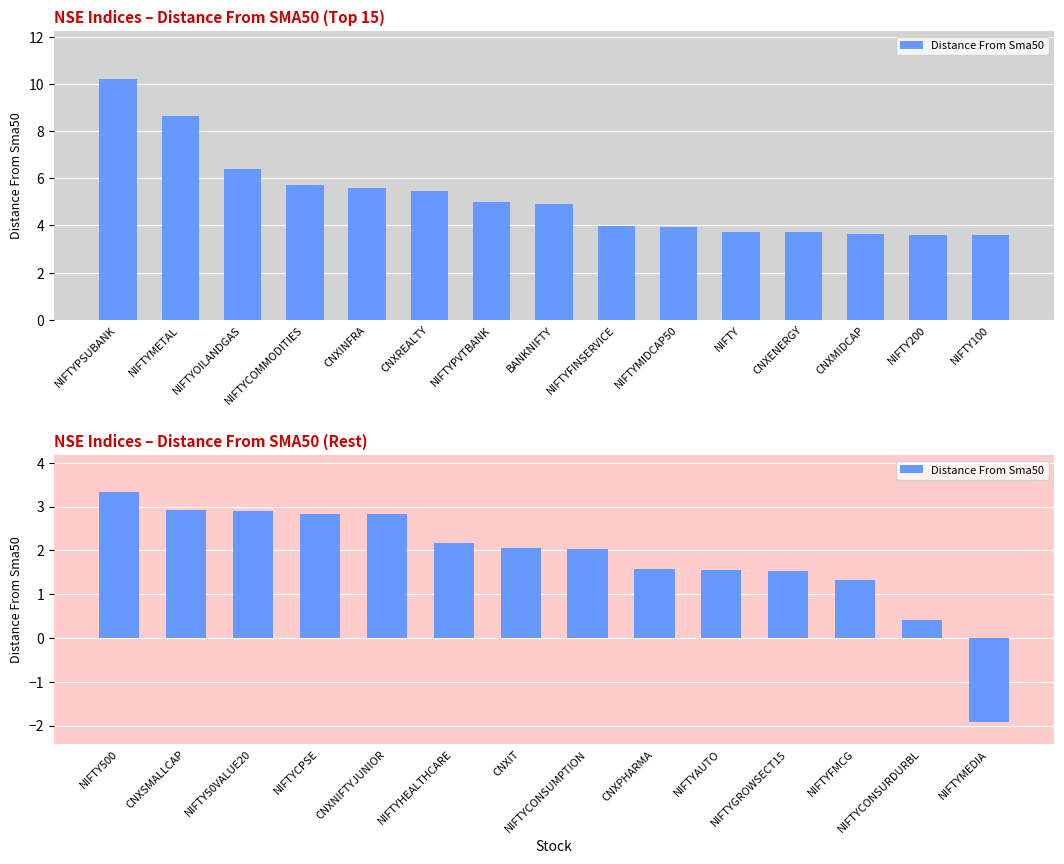

Count the number of values greater than 2.

8